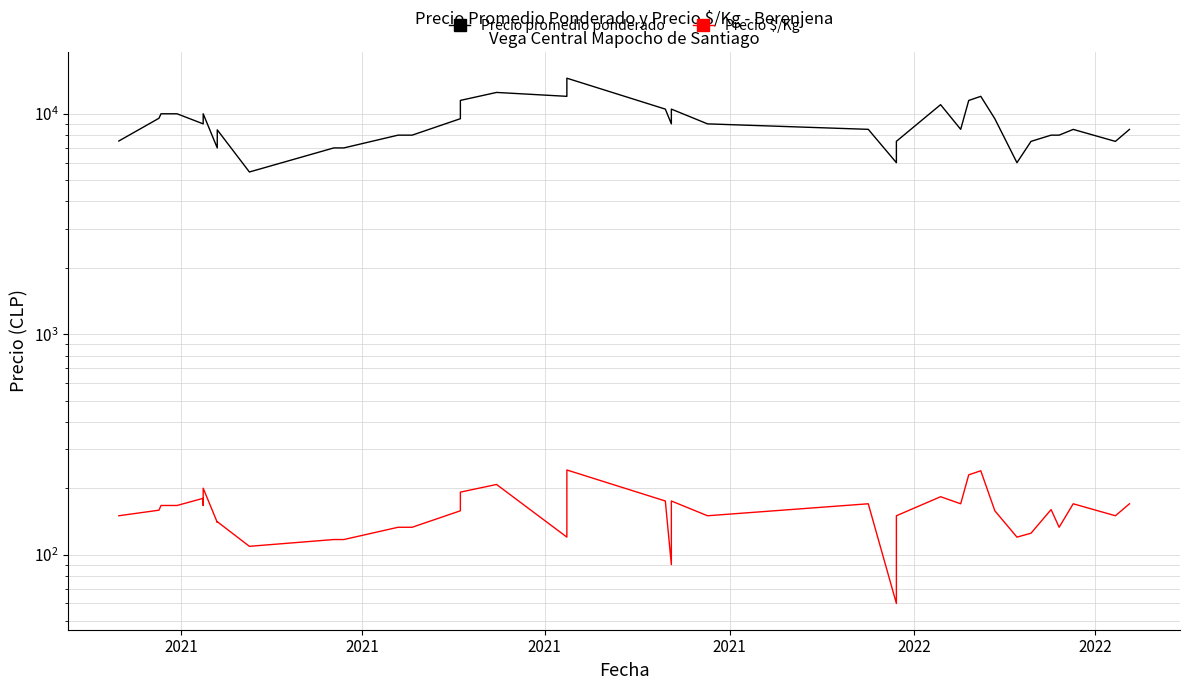

Rank the series at 37 from lowest to highest value.

Precio $/Kg, Precio promedio ponderado